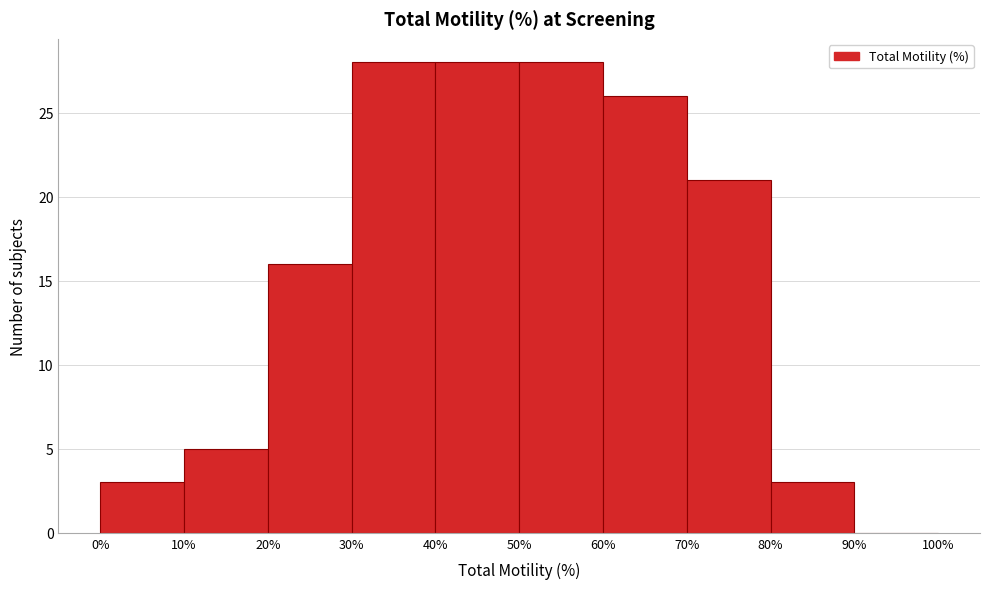

Reading left to right, transcribe this chart: for each bar, give the range it covers on the x-axis and its height. The values are not printed on the chart, so give them approximately, as read against the axis.

0% to 10%: 3
10% to 20%: 5
20% to 30%: 16
30% to 40%: 28
40% to 50%: 28
50% to 60%: 28
60% to 70%: 26
70% to 80%: 21
80% to 90%: 3
90% to 100%: 0